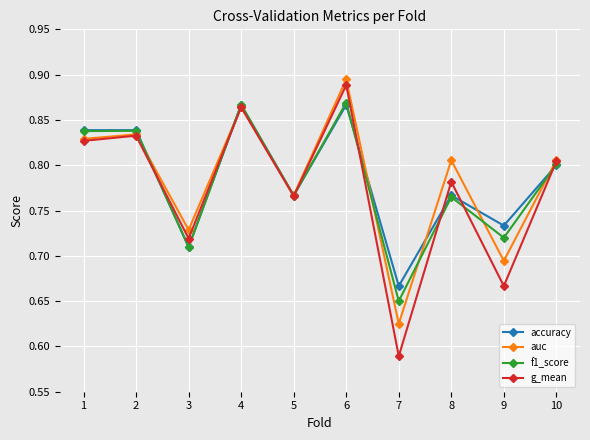

The auc series shows 1.0 at 9. True or false?

False